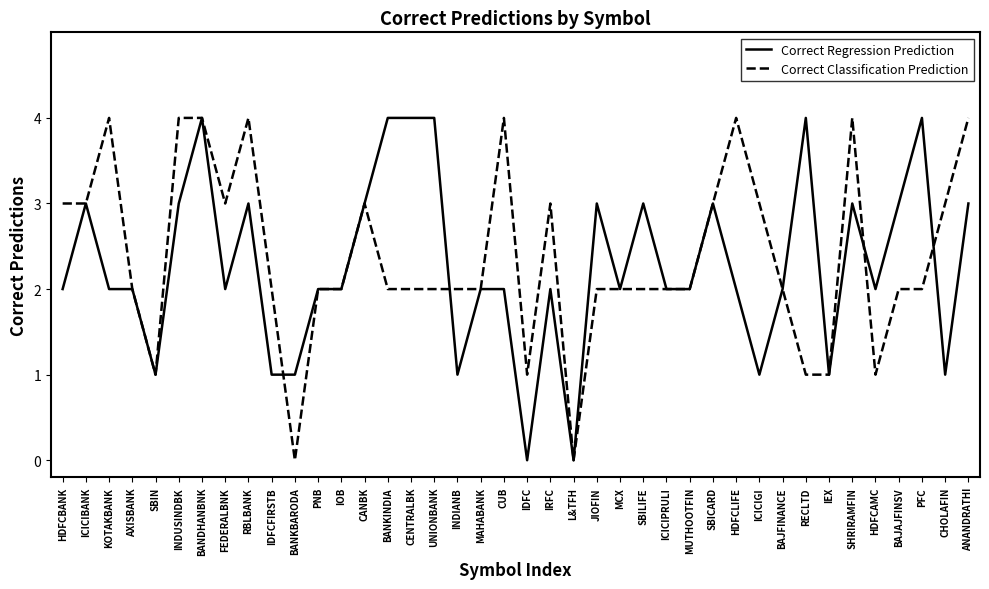

After their last crossing, which series has the higher values: Correct Regression Prediction or Correct Classification Prediction?

Correct Classification Prediction